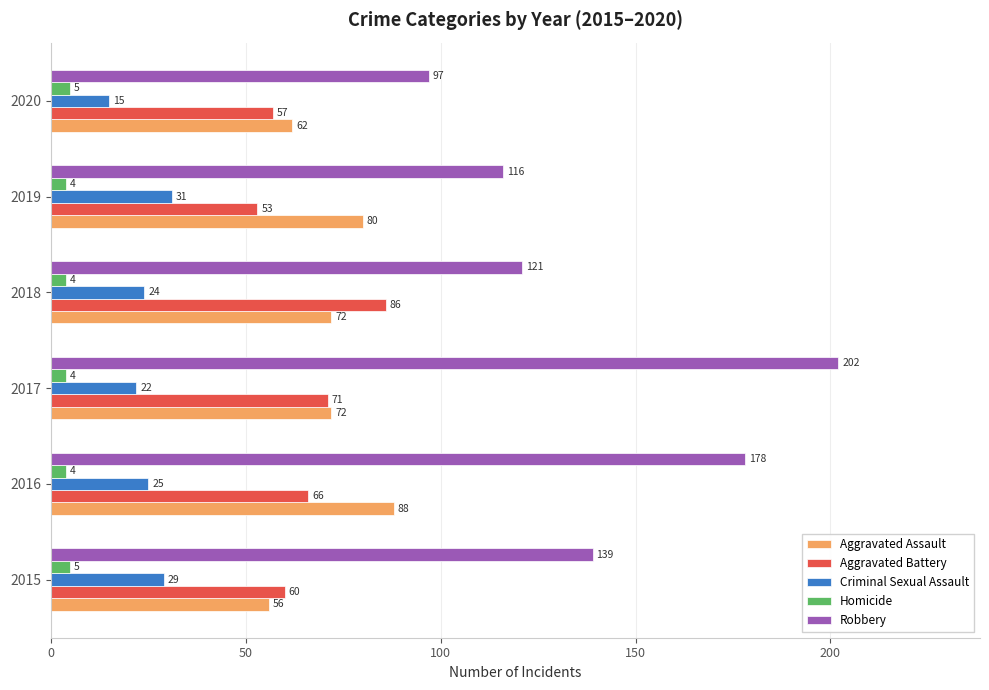

Which series has the largest range (max minus min)?

Robbery